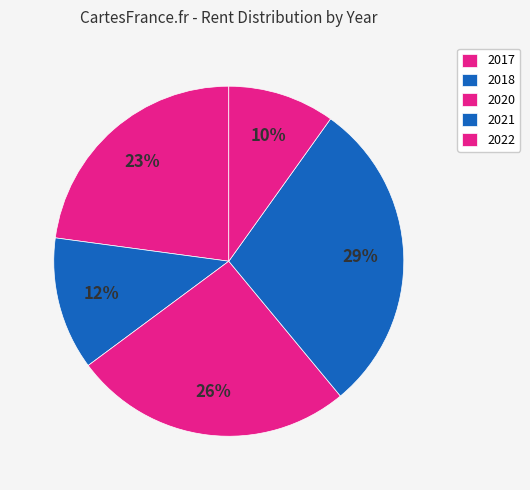

How many slices are in this pie chart?

5